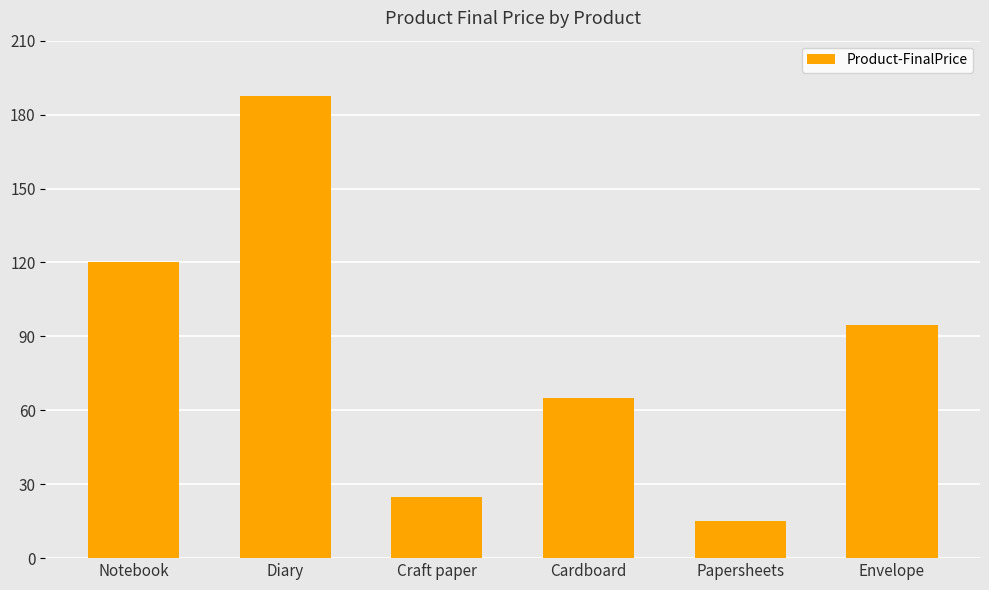

Rank the categories by value from highest to lowest.

Diary, Notebook, Envelope, Cardboard, Craft paper, Papersheets